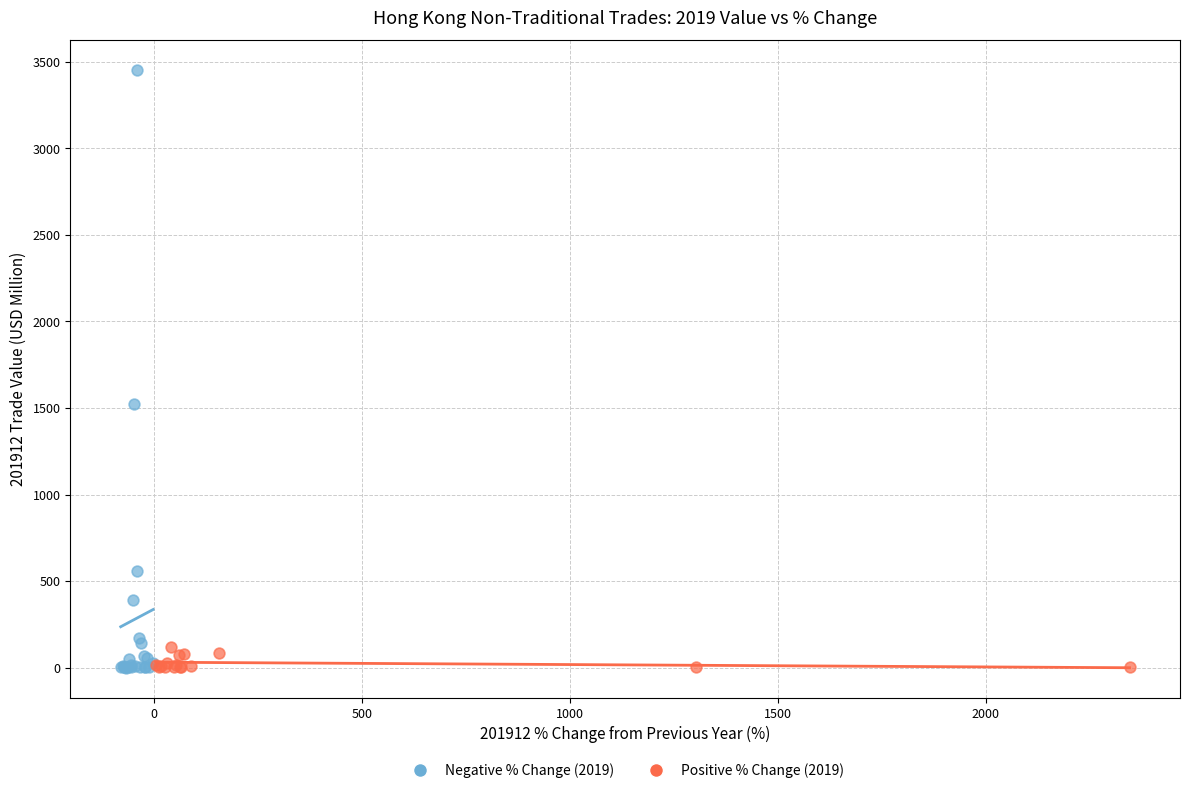

Which series contains the highest Y value?

Negative % Change (2019)